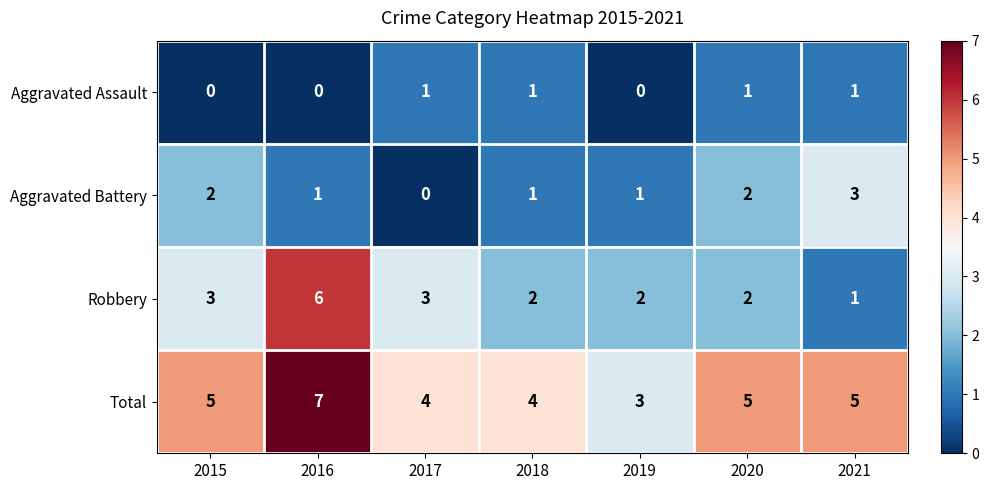

Where does the Robbery series first go above 2?

2015